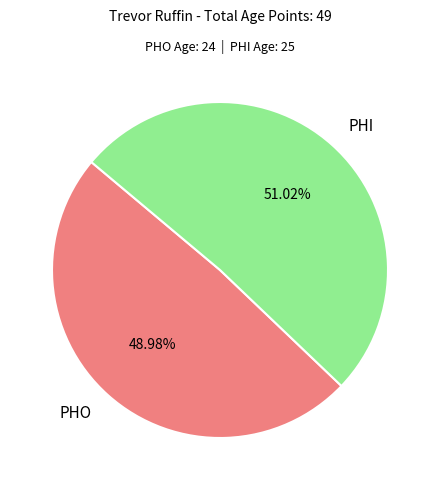

To the nearest percent, what percentage of the pie is PHI?

51%